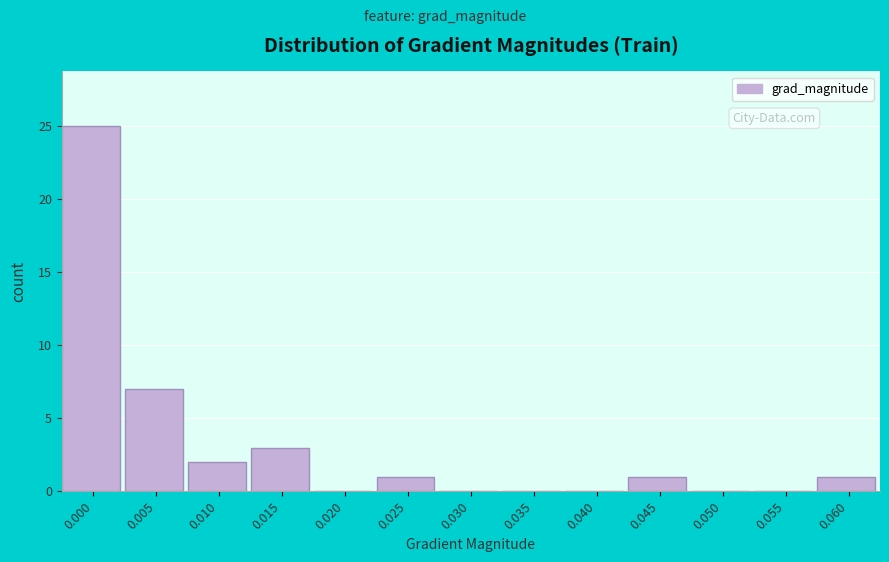

Reading left to right, extract all data points from this chart.

0.000=25	0.005=7	0.010=2	0.015=3	0.020=0	0.025=1	0.030=0	0.035=0	0.040=0	0.045=1	0.050=0	0.055=0	0.060=1